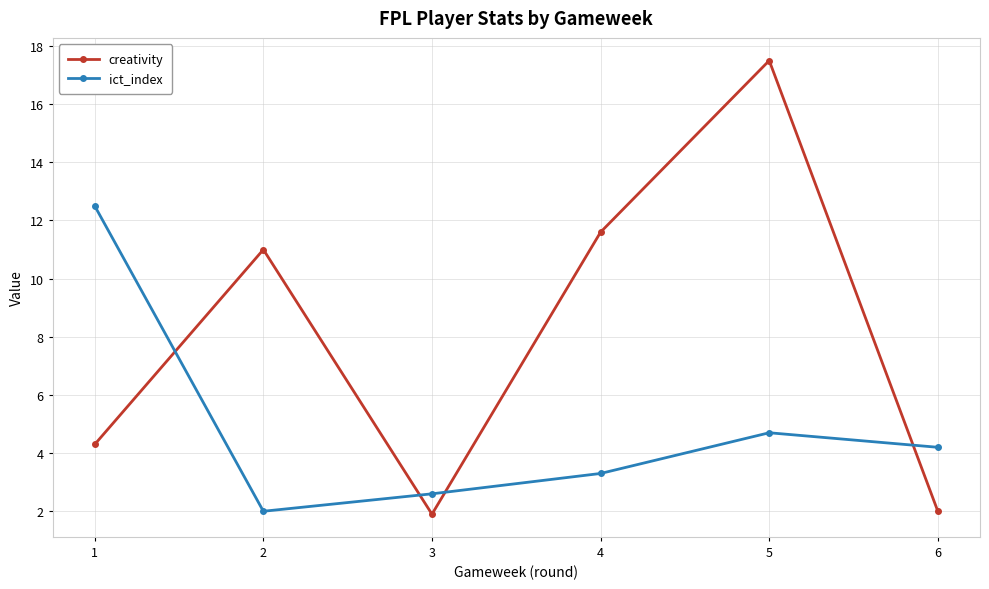

At how many categories does at least one series exceed 16?

1